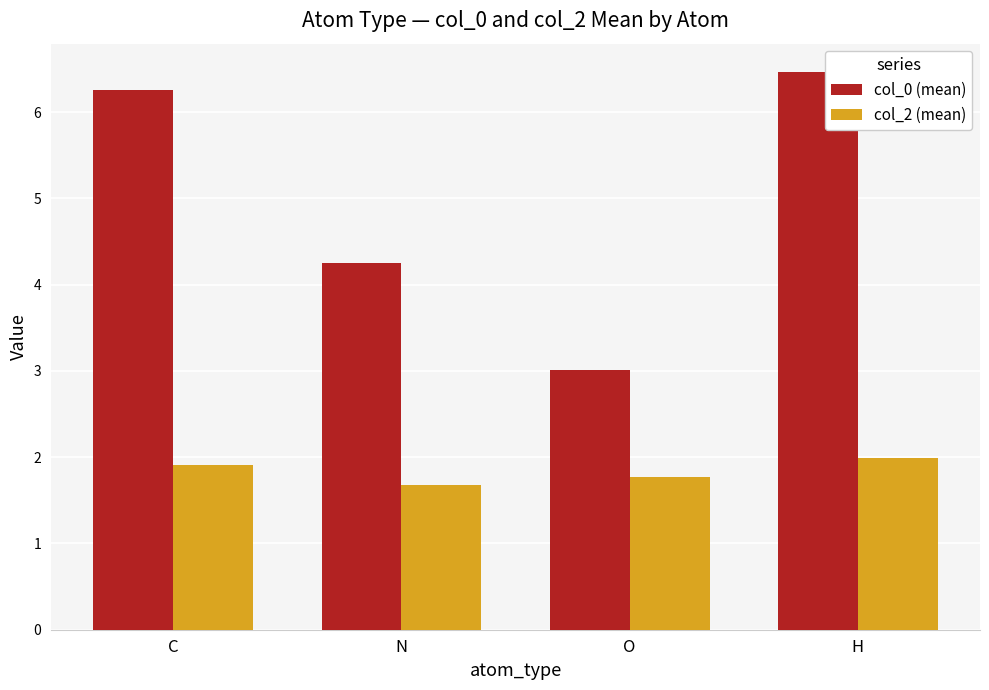

What is the sum of all col_2 (mean) values?

7.4